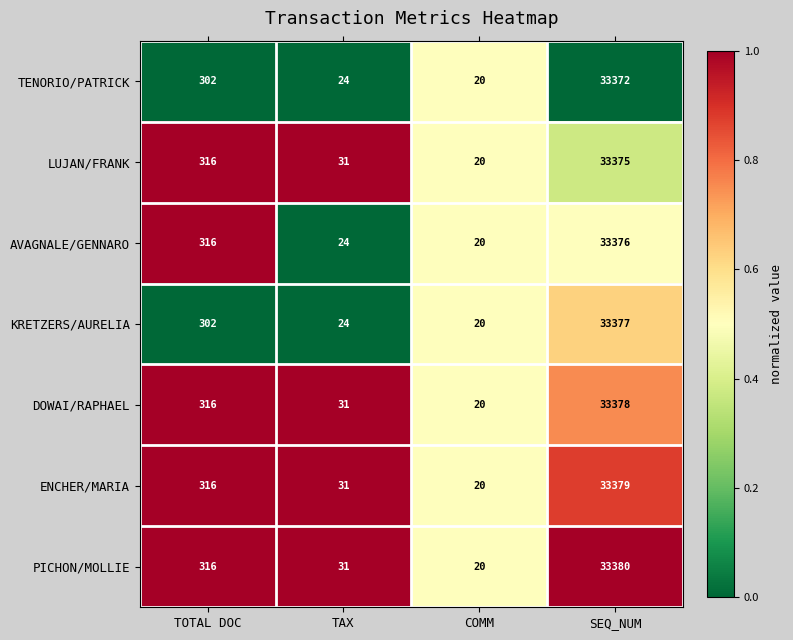

Reading left to right, transcribe all the data shown in this chart.

TENORIO/PATRICK: TOTAL DOC=302	TAX=24	COMM=20	SEQ_NUM=33372
LUJAN/FRANK: TOTAL DOC=316	TAX=31	COMM=20	SEQ_NUM=33375
AVAGNALE/GENNARO: TOTAL DOC=316	TAX=24	COMM=20	SEQ_NUM=33376
KRETZERS/AURELIA: TOTAL DOC=302	TAX=24	COMM=20	SEQ_NUM=33377
DOWAI/RAPHAEL: TOTAL DOC=316	TAX=31	COMM=20	SEQ_NUM=33378
ENCHER/MARIA: TOTAL DOC=316	TAX=31	COMM=20	SEQ_NUM=33379
PICHON/MOLLIE: TOTAL DOC=316	TAX=31	COMM=20	SEQ_NUM=33380